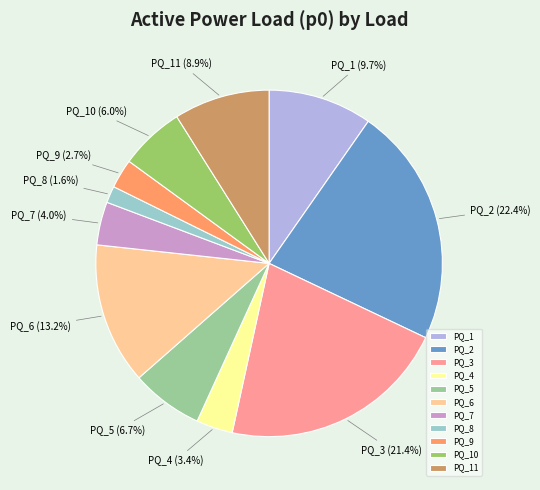

How many slices are in this pie chart?

11